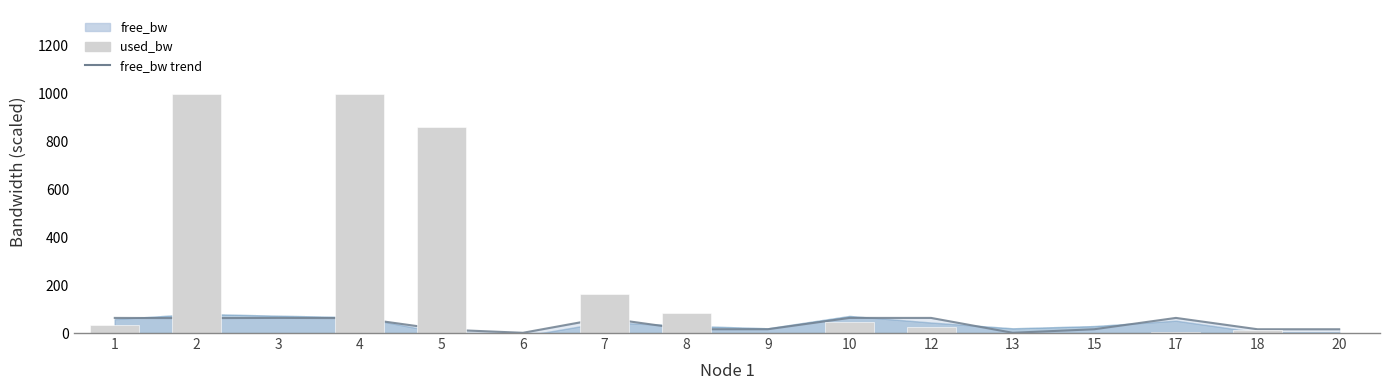

What is the total value across all series at 15?

16.7